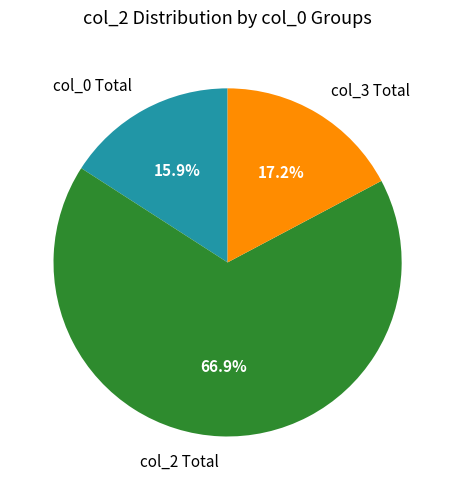

How many slices are in this pie chart?

3